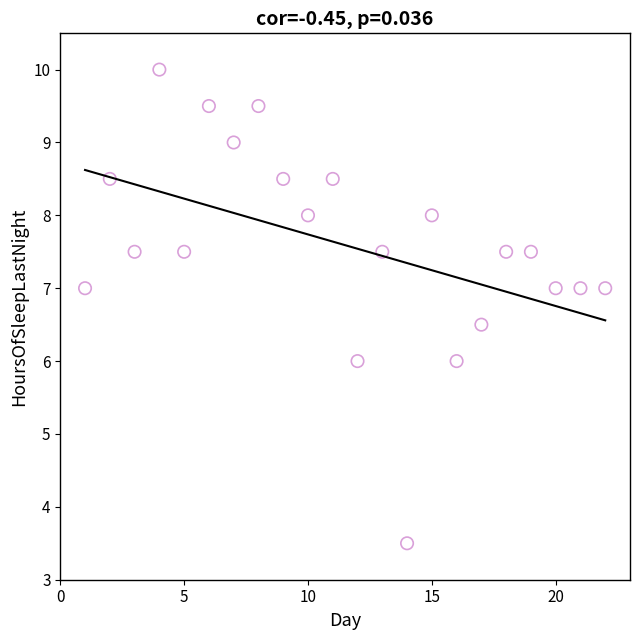

What is the range of X values (max minus min)?

21.0